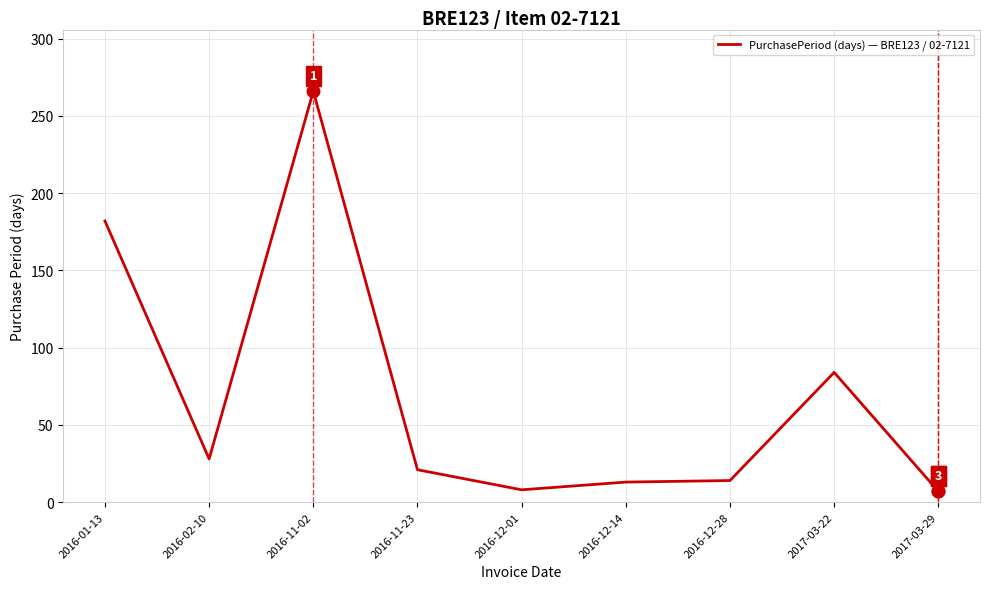

The value at 2017-03-29 is 7. True or false?

True